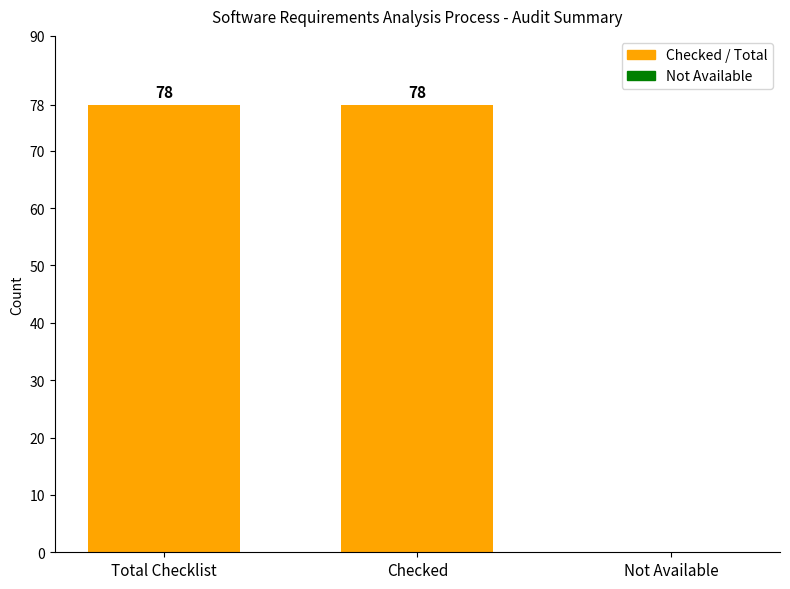

The chart shows a value of 0 at Not Available. True or false?

True